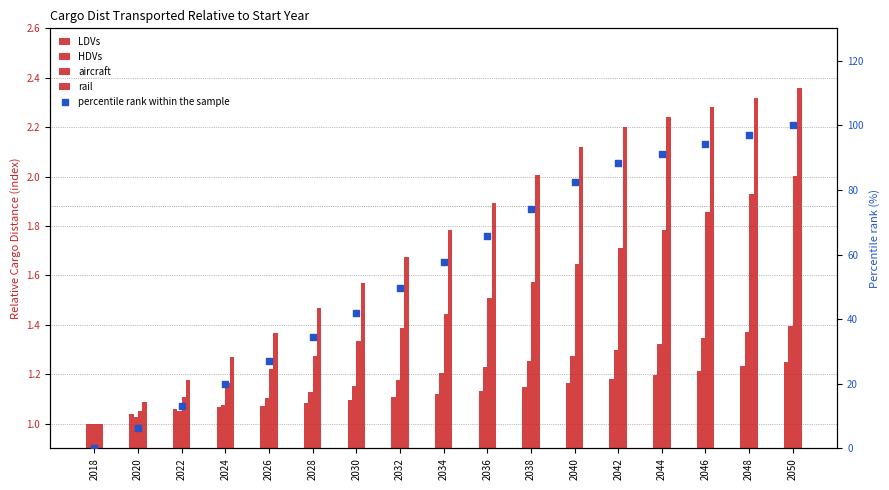

Is the value of HDVs at 2024 greater than the value of rail at 2030?

No